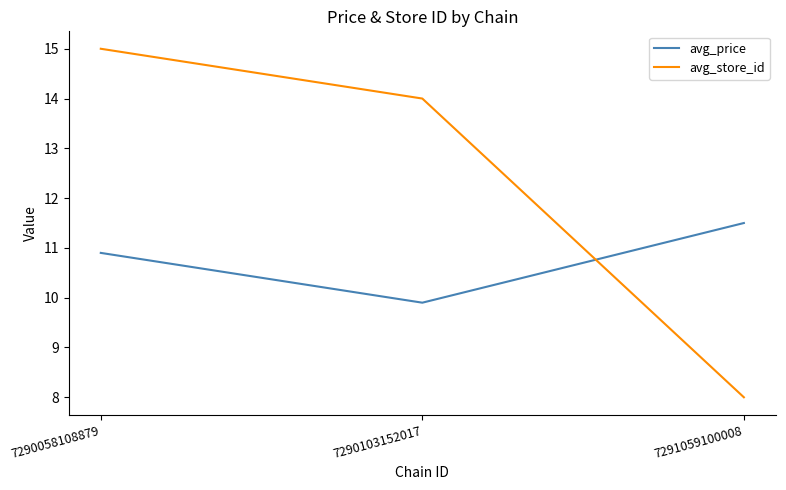

What is the approximate value of avg_price at 7291059100008?

11.5